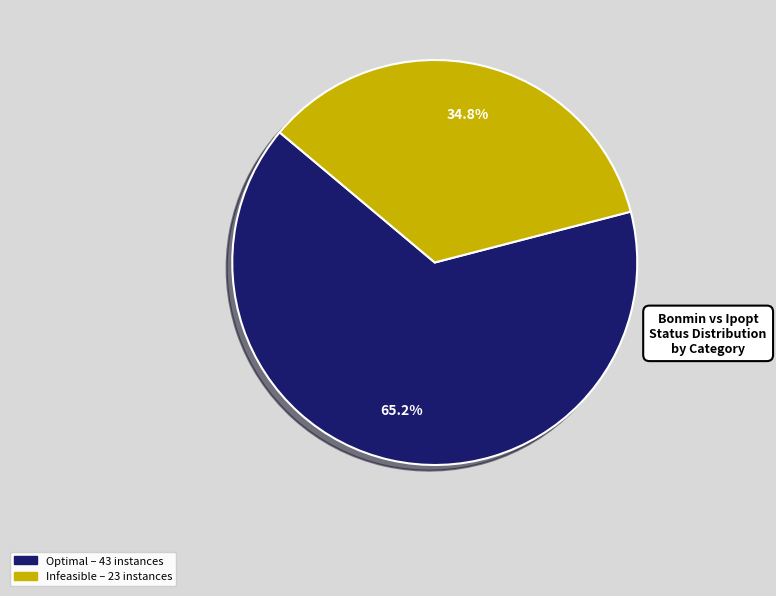

Count the number of slices in the pie.

2